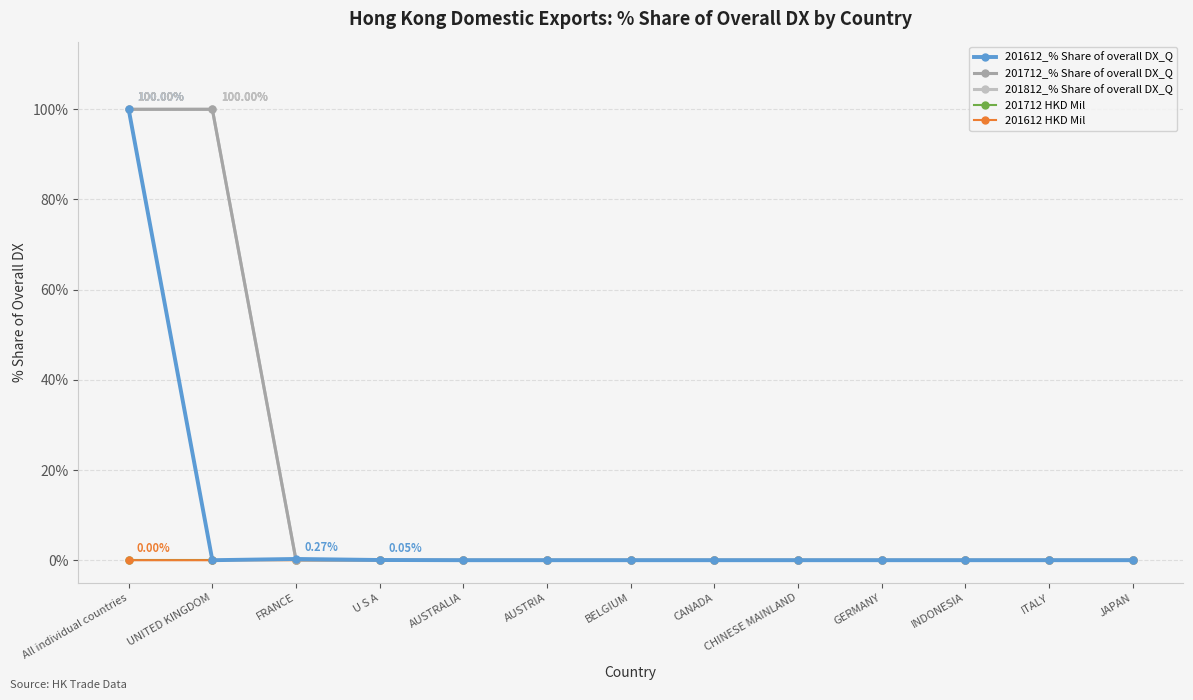

Which category has the lowest value in the 201712 HKD Mil series?

All individual countries